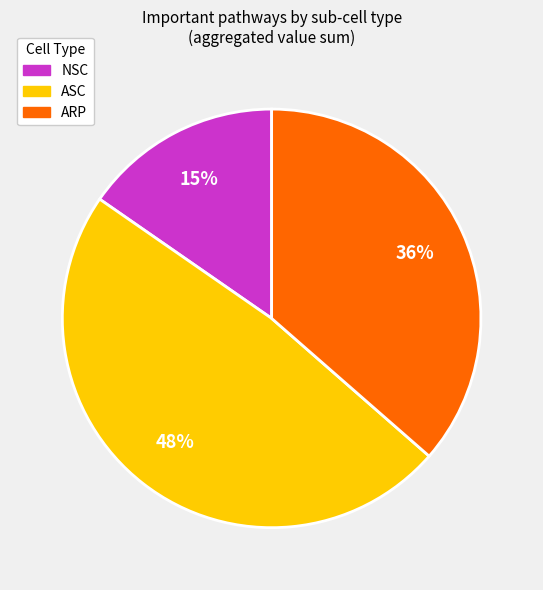

How many slices are in this pie chart?

3